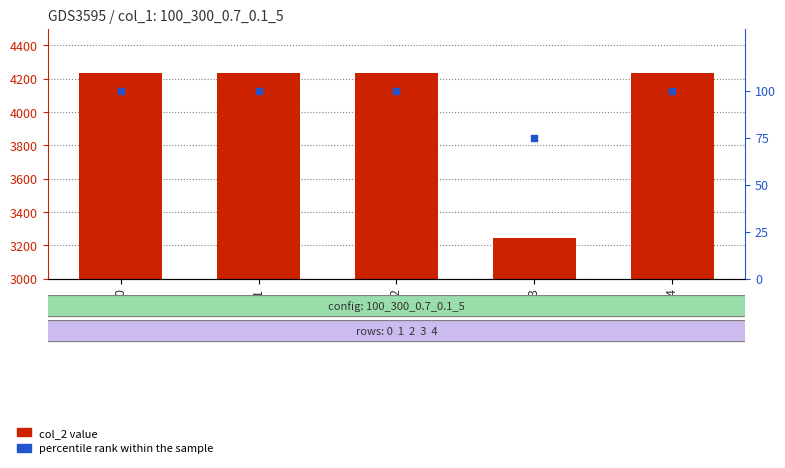

What are all the series names shown in the legend?

col_2 value, percentile rank within the sample